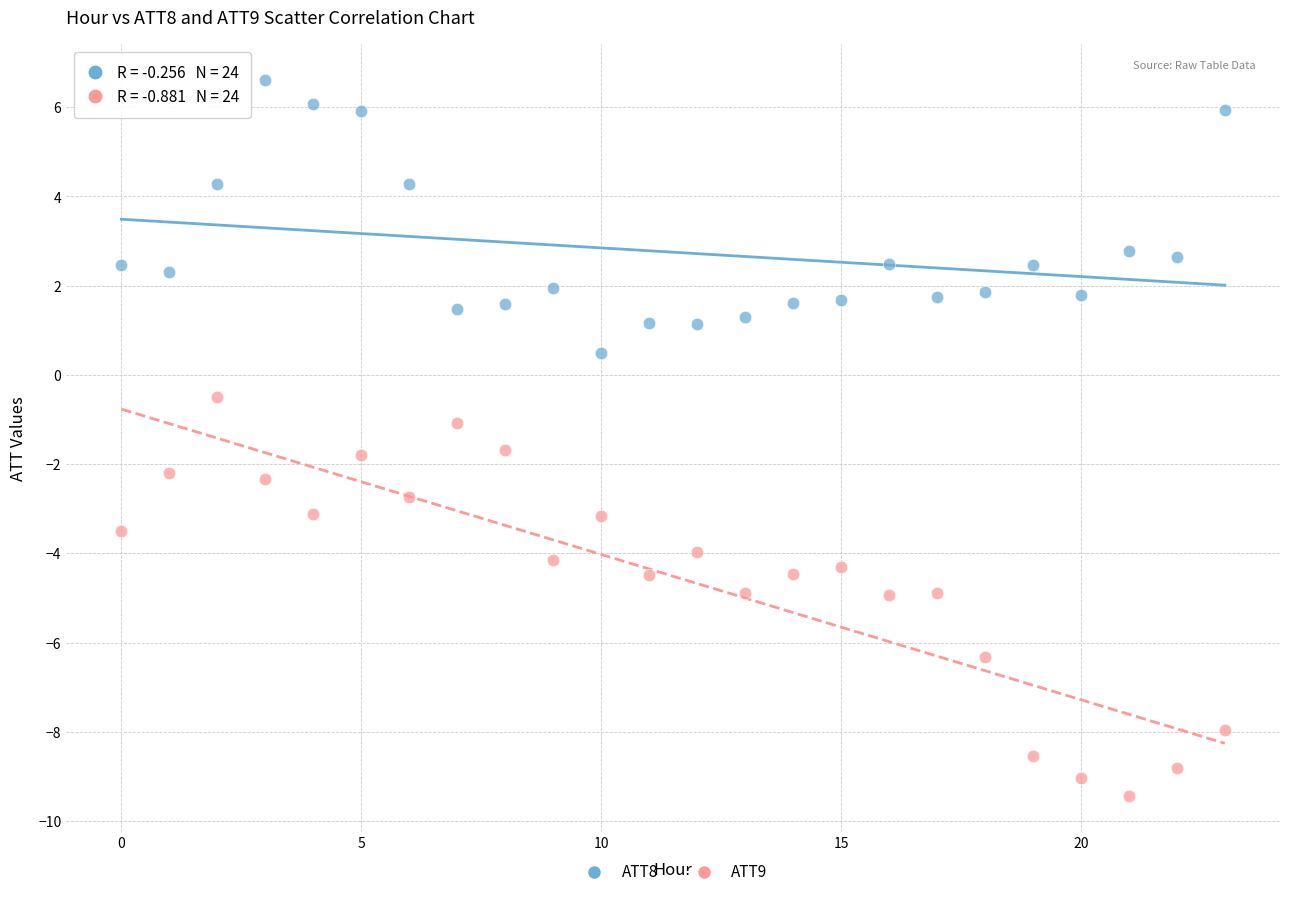

Across all data points, what is the range of Y values (max minus min)?

16.0